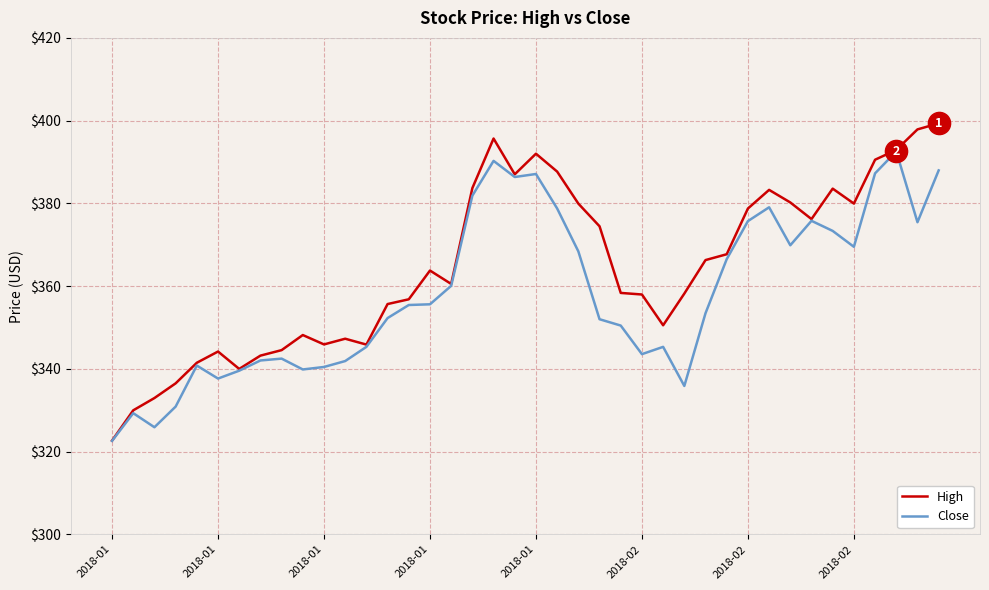

Which series has the widest spread of values?

High